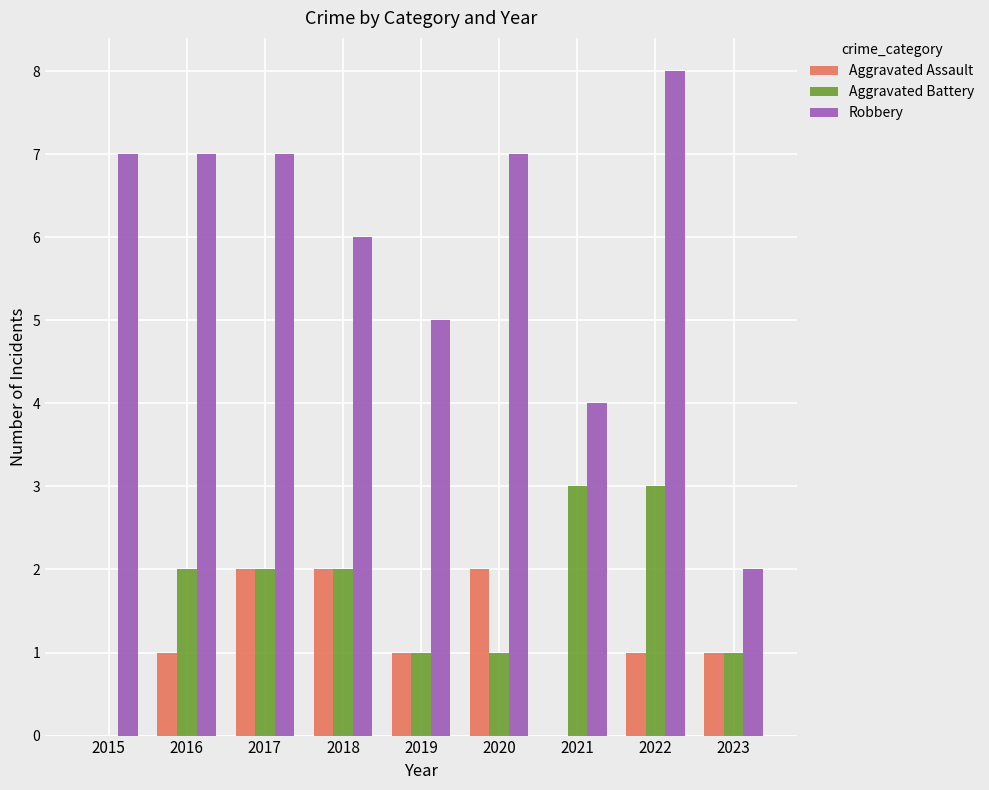

Between 2017 and 2020, which series saw the biggest shift?

Aggravated Battery